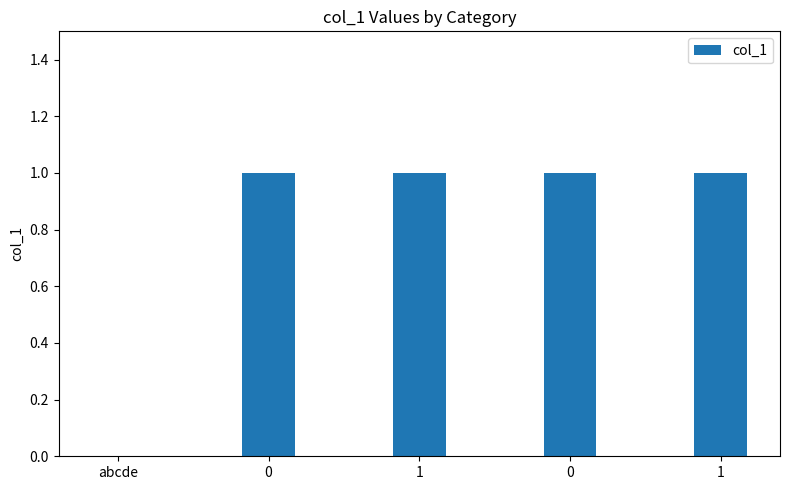

Count the number of categories in the chart.

5